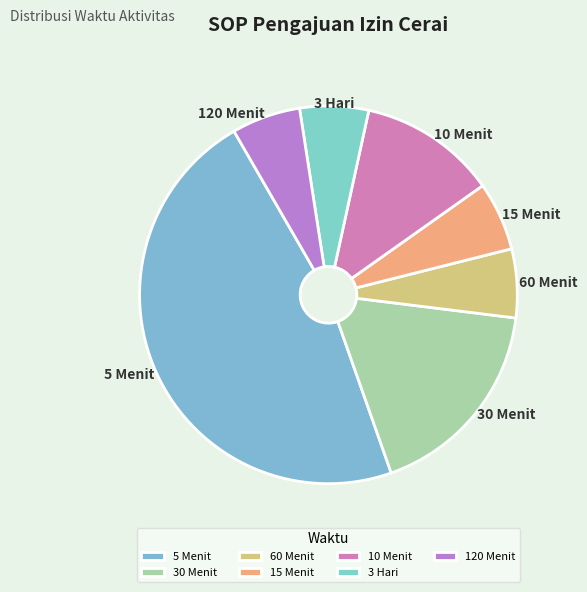

The 5 Menit slice represents 57% of the pie. True or false?

False